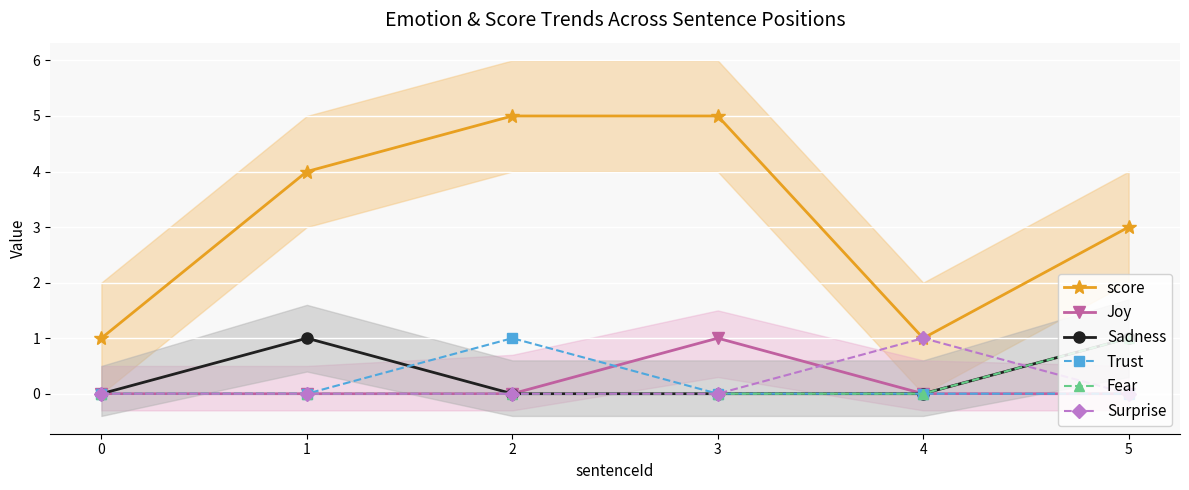

True or false: Fear has a value of 0 at 4.

True